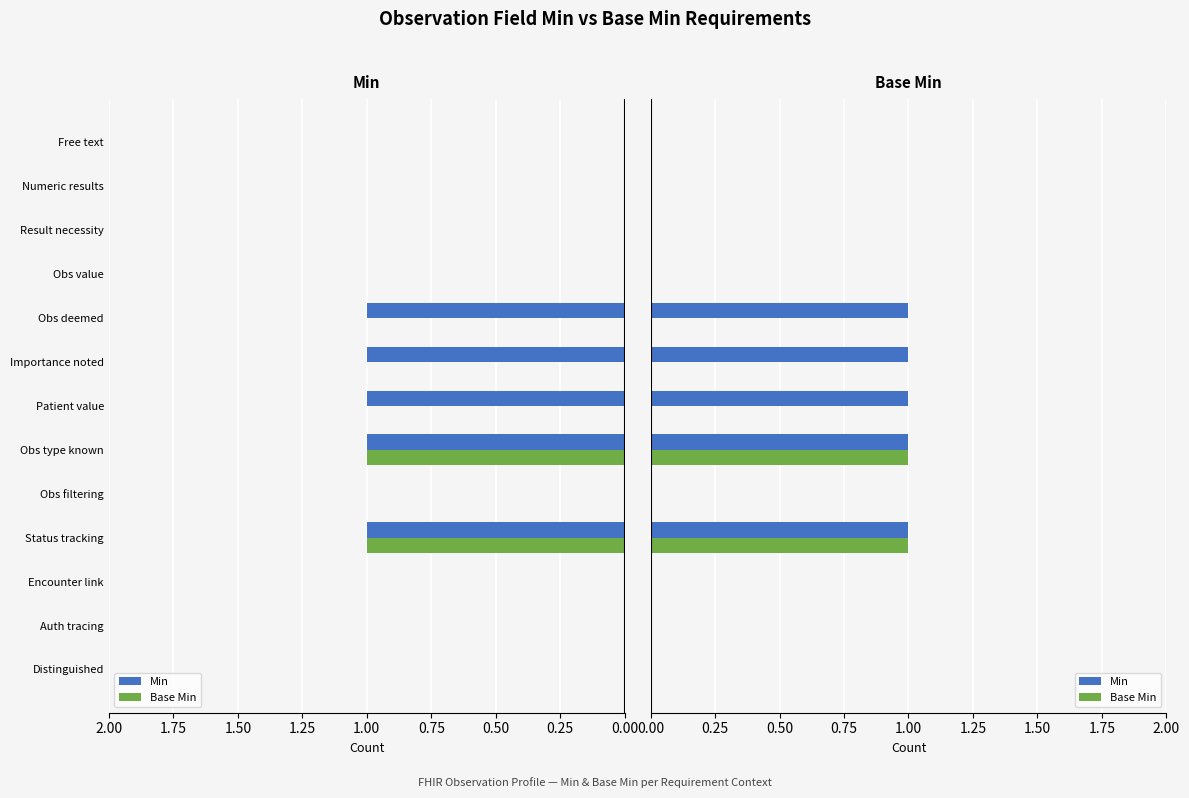

Reading left to right, what are all the values shown in this chart?

Min: 0	0	0	1	0	1	1	1	1	0	0	0	0
Base Min: 0	0	0	1	0	1	0	0	0	0	0	0	0